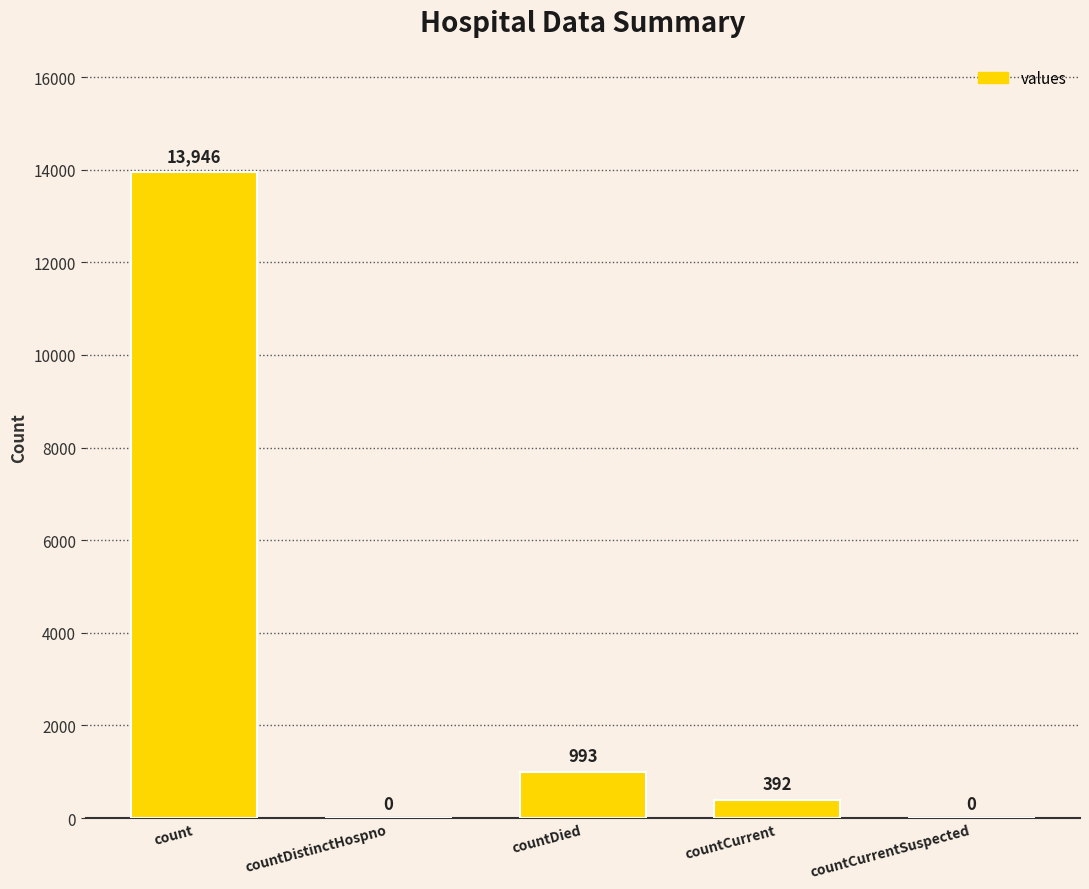

Between countCurrent and countDistinctHospno, which is larger?

countCurrent